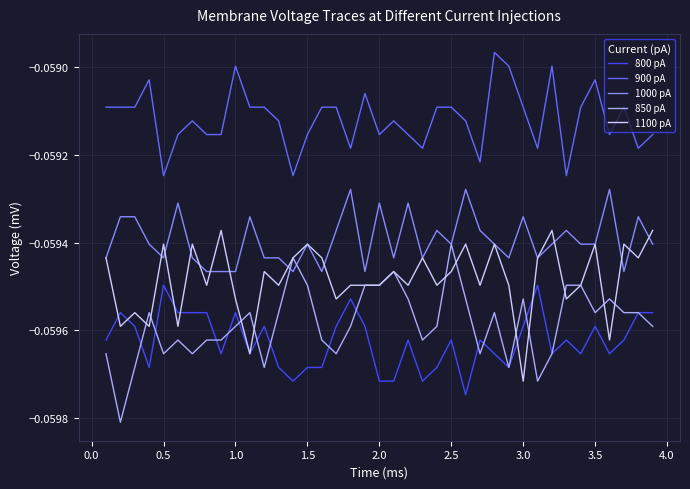

How many lines are shown in the chart?

5